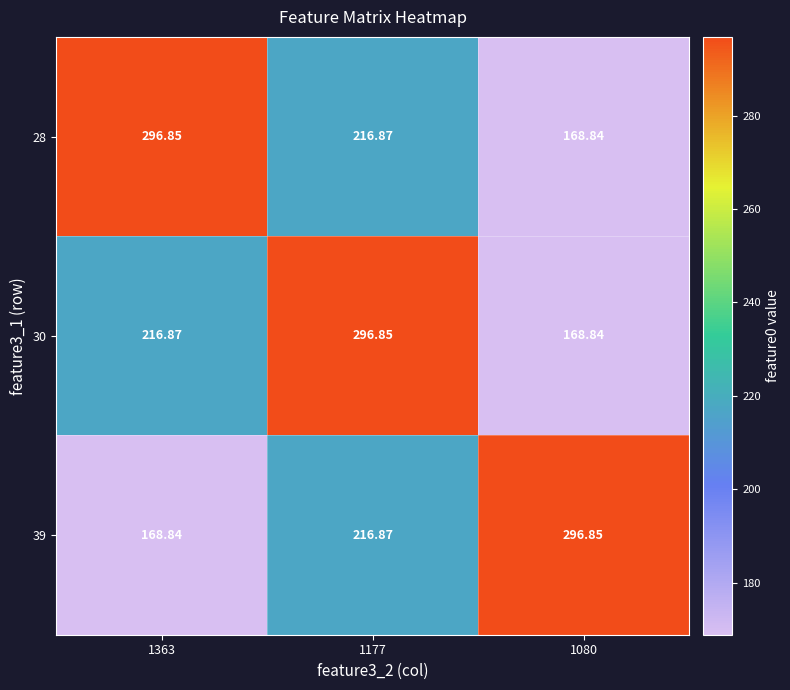

What is the total value across all series at 1363?

682.6